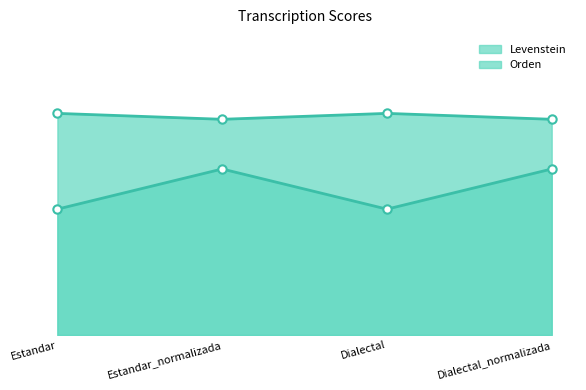

What are all the series names shown in the legend?

Levenstein, Orden